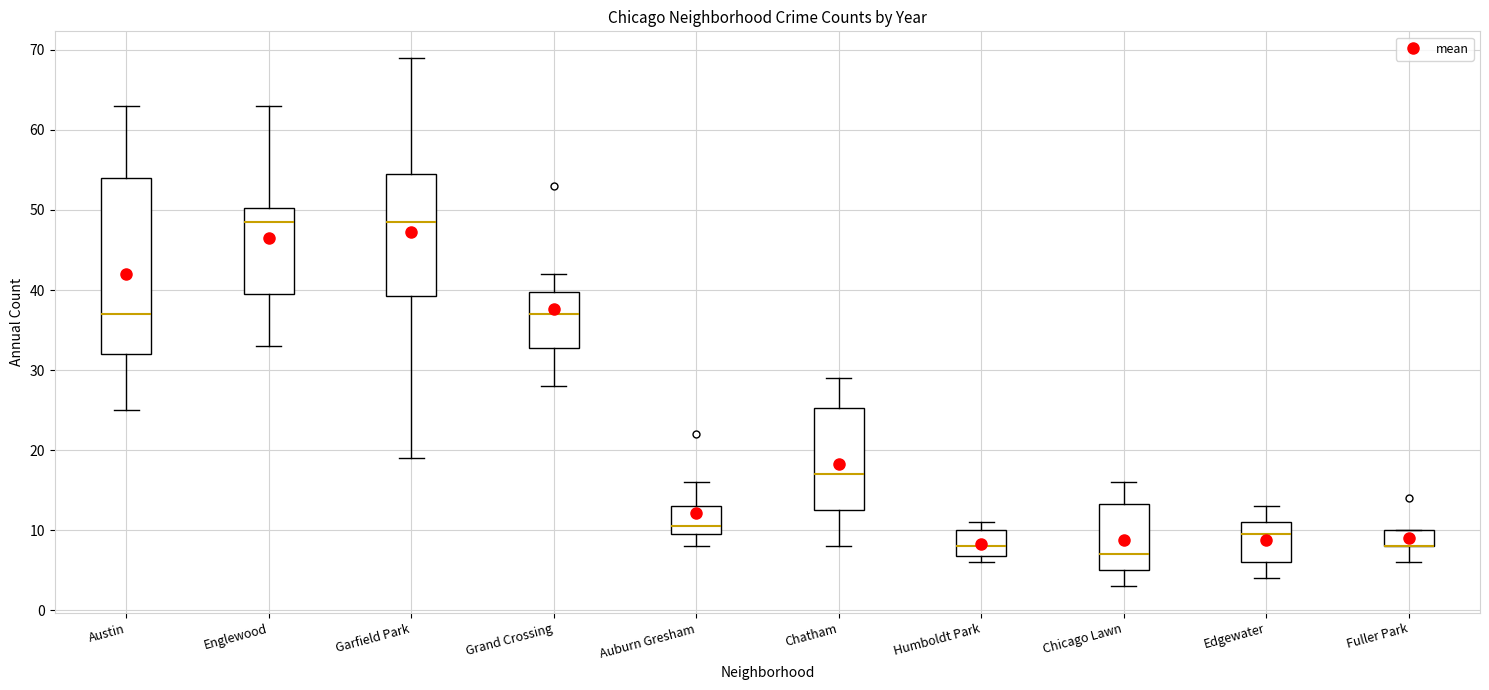

Reading left to right, read every box against the y-axis: the position of its median line, the range the box covers, and the ends of its whiskers. The values are not printed on the chart, so give them approximately, as read against the axis.

Austin: median 37, box 32 to 54, whiskers 25 to 63
Englewood: median 49, box 40 to 50, whiskers 33 to 63
Garfield Park: median 49, box 39 to 55, whiskers 19 to 69
Grand Crossing: median 37, box 33 to 40, whiskers 28 to 42
Auburn Gresham: median 11, box 10 to 13, whiskers 8 to 16
Chatham: median 17, box 13 to 25, whiskers 8 to 29
Humboldt Park: median 8, box 7 to 10, whiskers 6 to 11
Chicago Lawn: median 7, box 5 to 13, whiskers 3 to 16
Edgewater: median 10, box 6 to 11, whiskers 4 to 13
Fuller Park: median 8 (drawn on the box's lower edge), box 8 to 10, whiskers 6 to 10